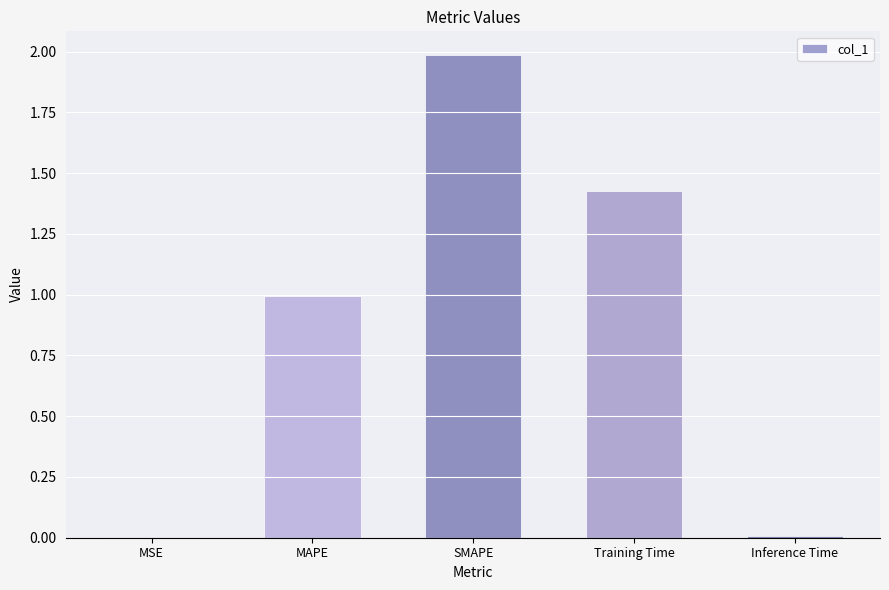

The value at MAPE is 1.0. True or false?

True